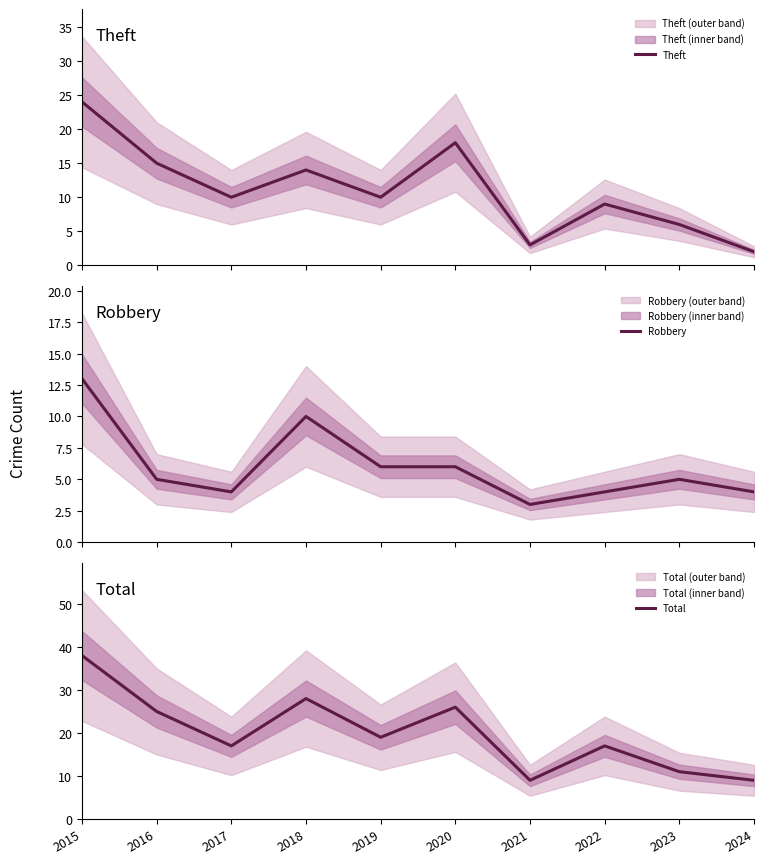

Which category has the lowest value across all series?

2024